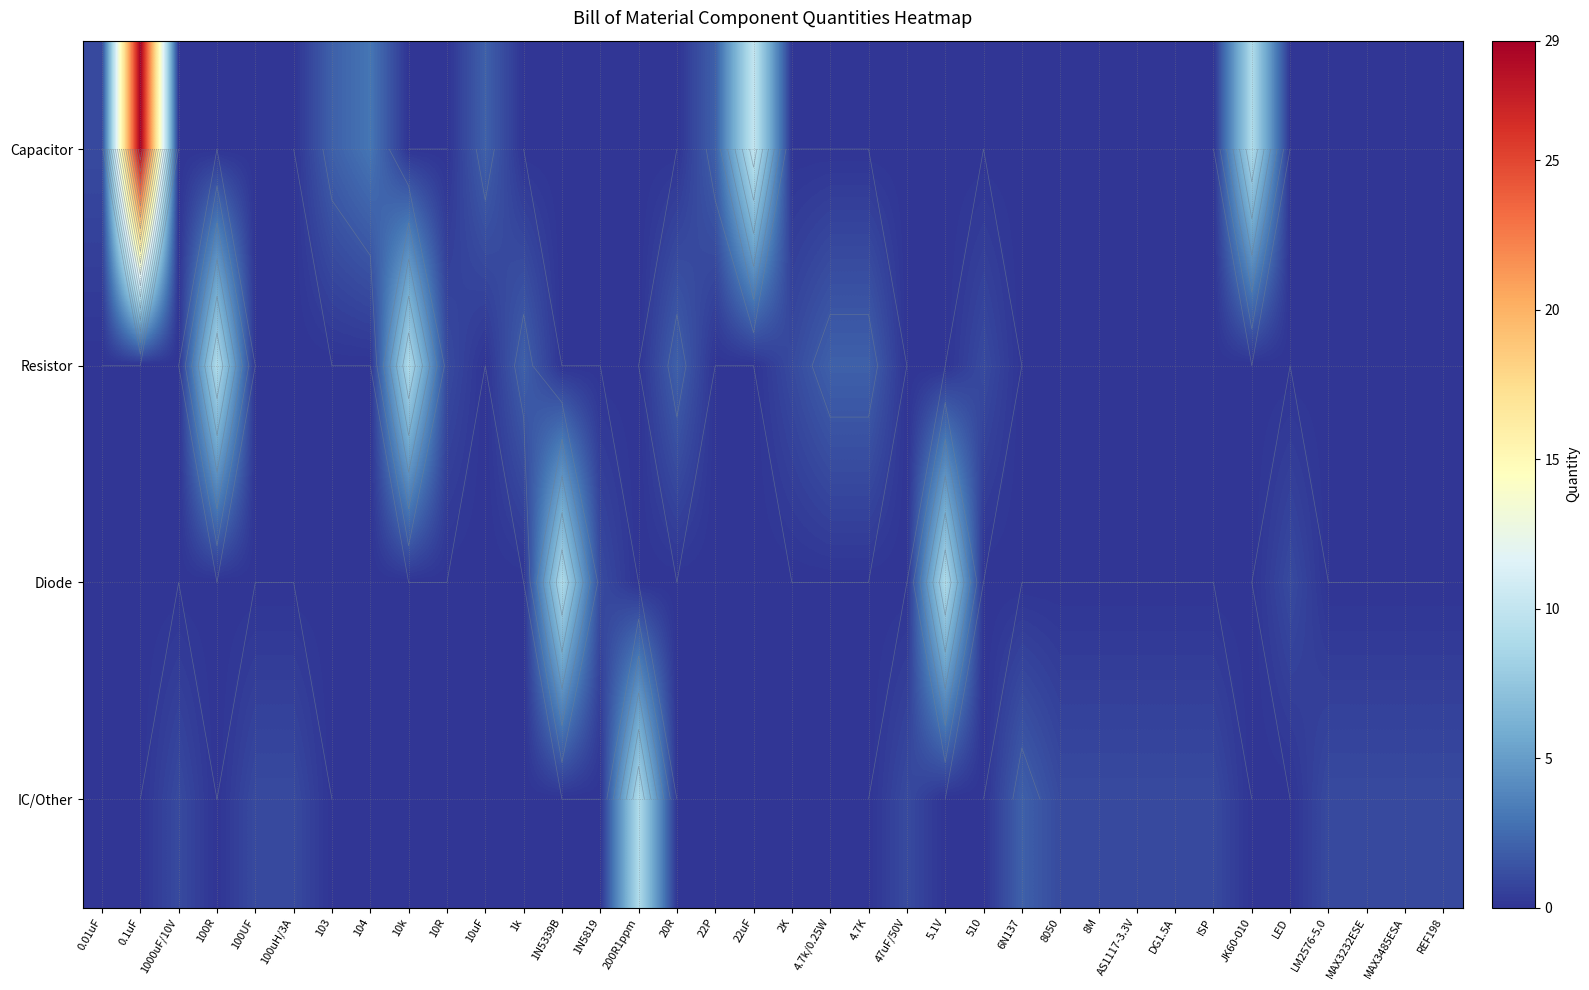

How many data points in Resistor are above 0?

9